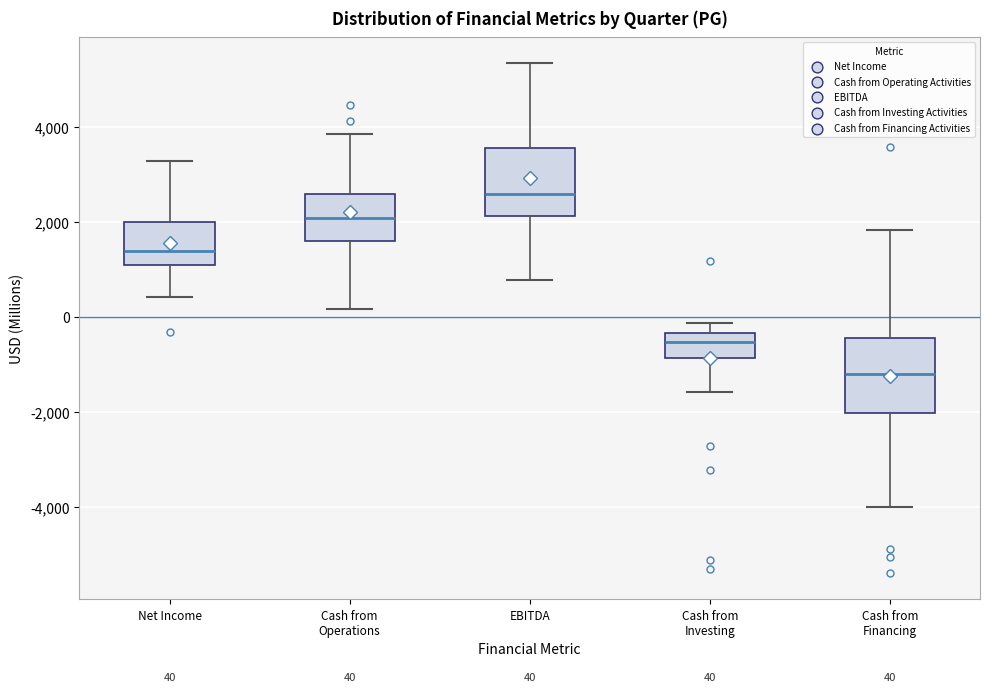

Which box has the highest median line?

EBITDA